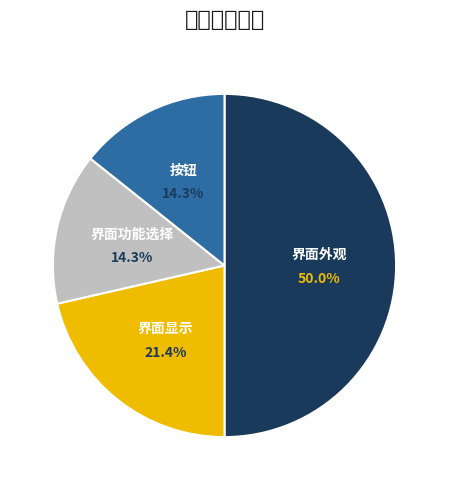

Count the number of slices in the pie.

4